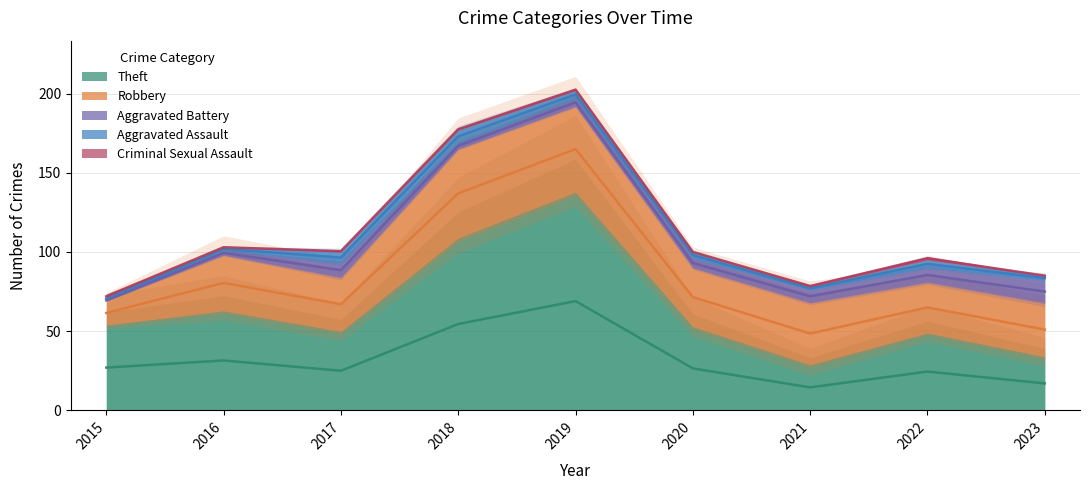

Reading left to right, what are all the values shown in this chart?

Theft: 54	63	50	109	138	53	29	49	34
Robbery: 15	35	34	56	54	37	39	32	34
Aggravated Battery: 1	3	9	4	5	6	8	9	14
Aggravated Assault: 1	2	7	8	5	4	2	5	3
Criminal Sexual Assault: 2	0	1	1	1	0	1	2	0